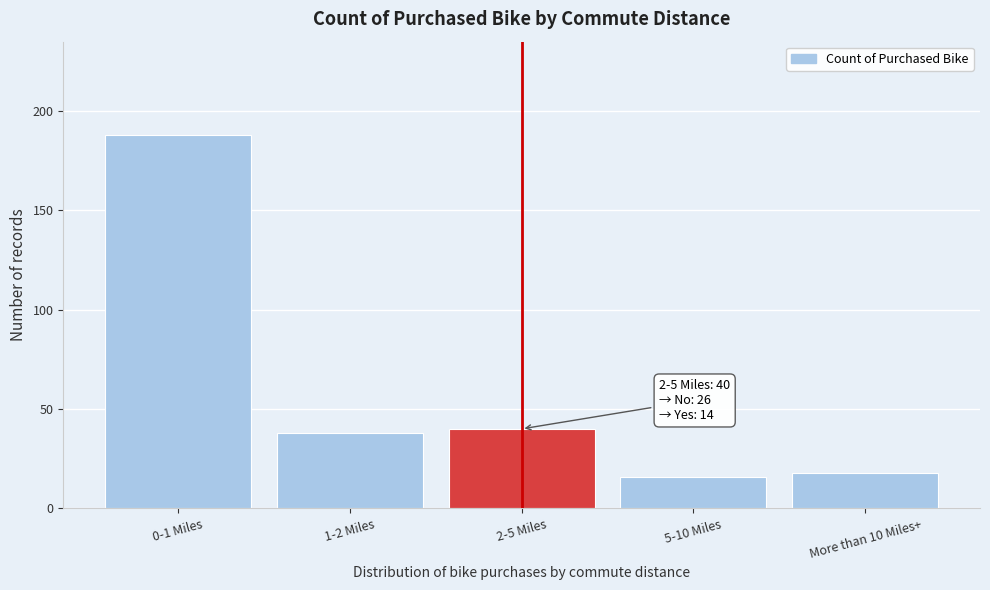

Reading left to right, extract all data points from this chart.

0-1 Miles=188	1-2 Miles=38	2-5 Miles=40	5-10 Miles=16	More than 10 Miles+=18